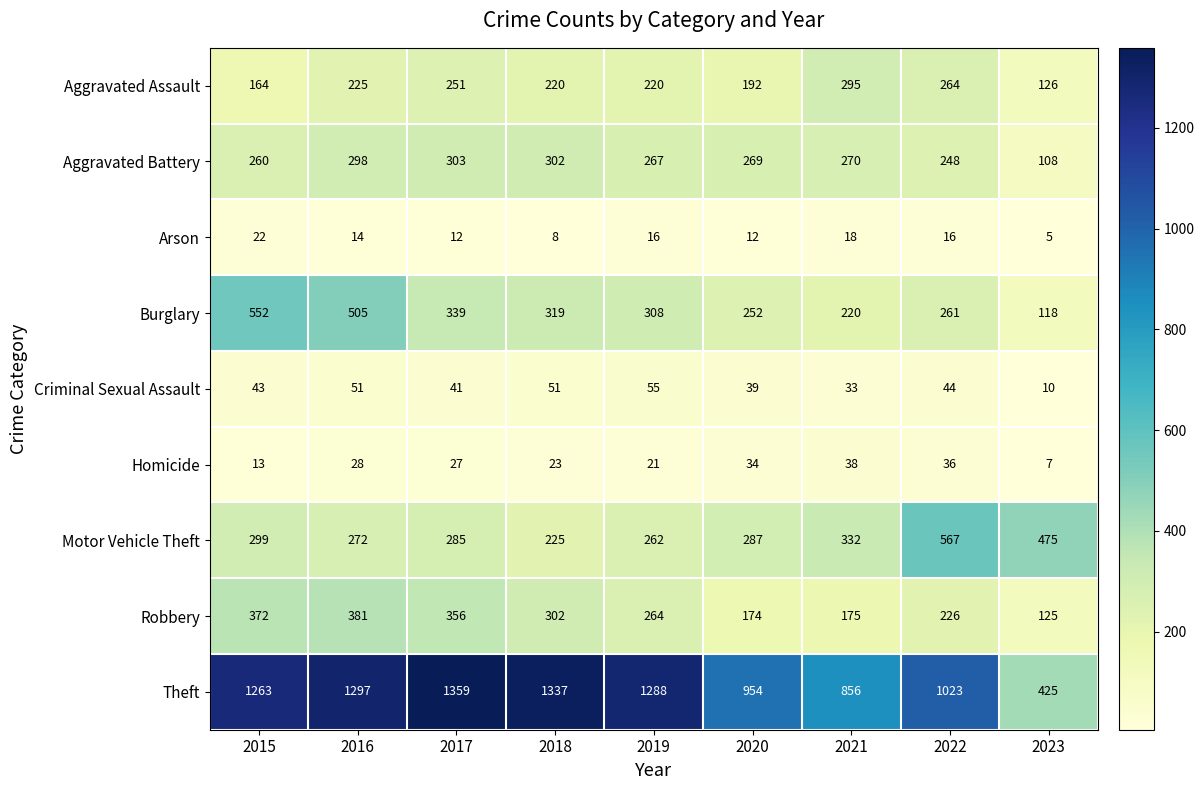

Between 2015 and 2022, which series saw the biggest shift?

Burglary